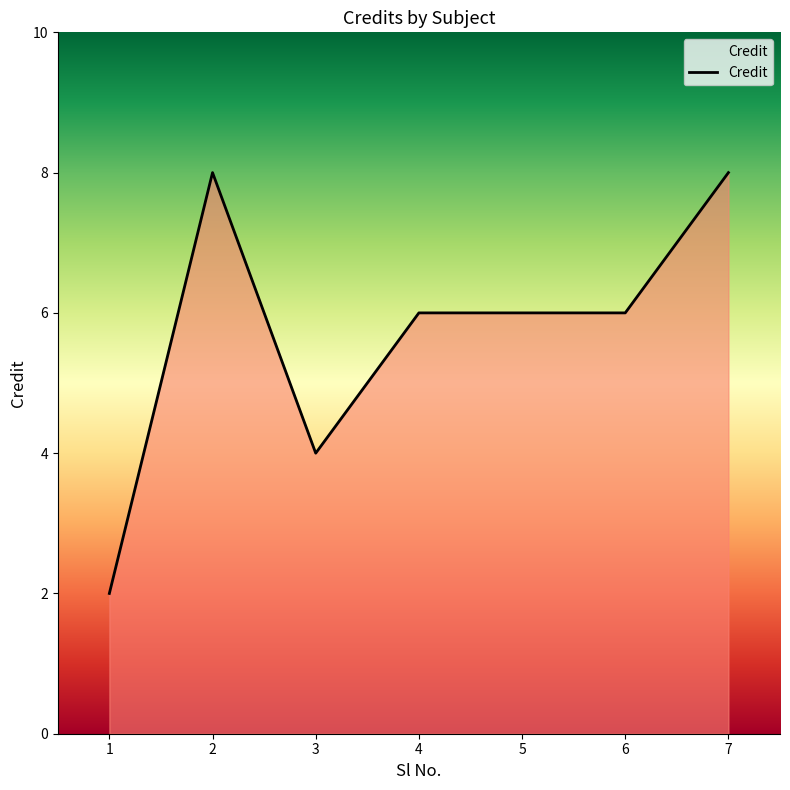

The value at 5 is 8. True or false?

False